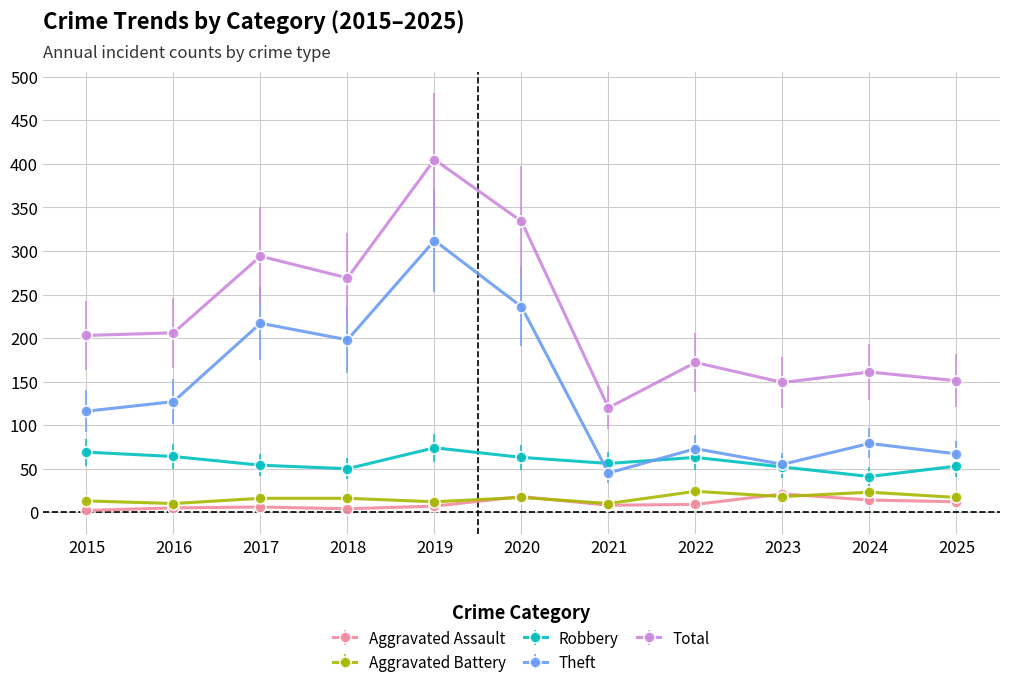

At which label is Total closest to 262?

2018